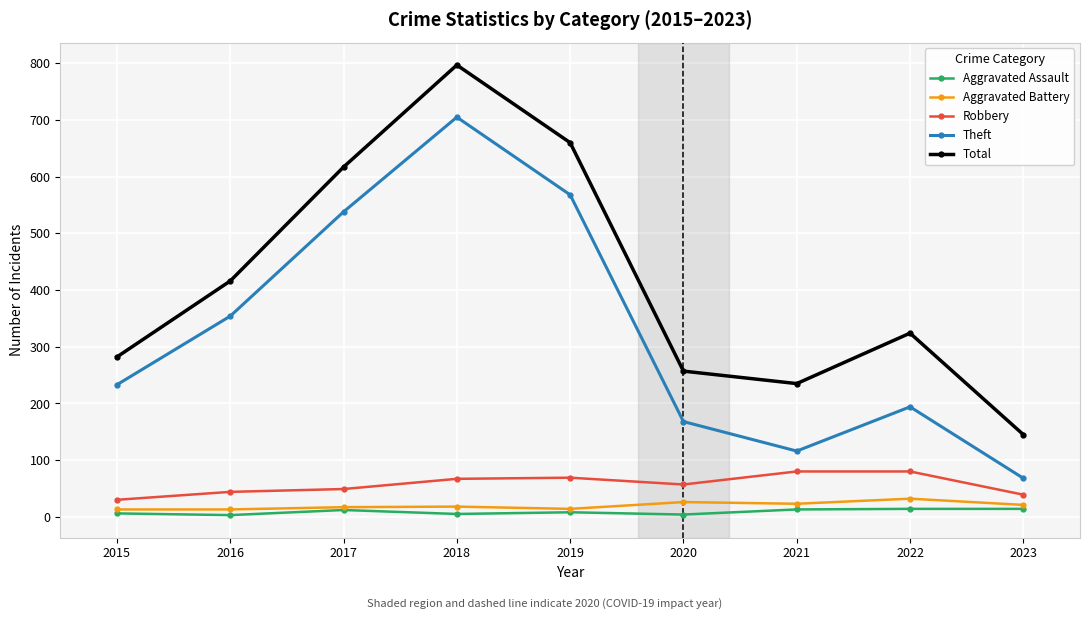

What is the value of the Robbery point at the 3rd from the left?

49